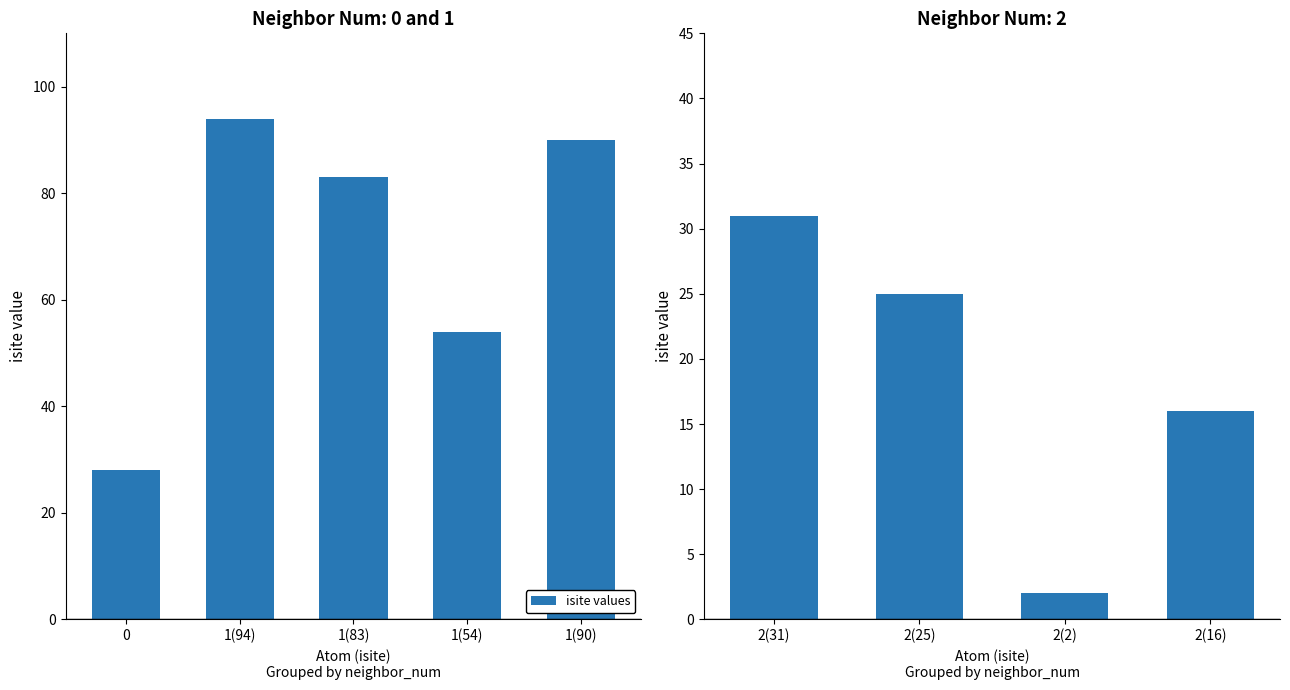

Read the value at 2(31), to the nearest 10.

30